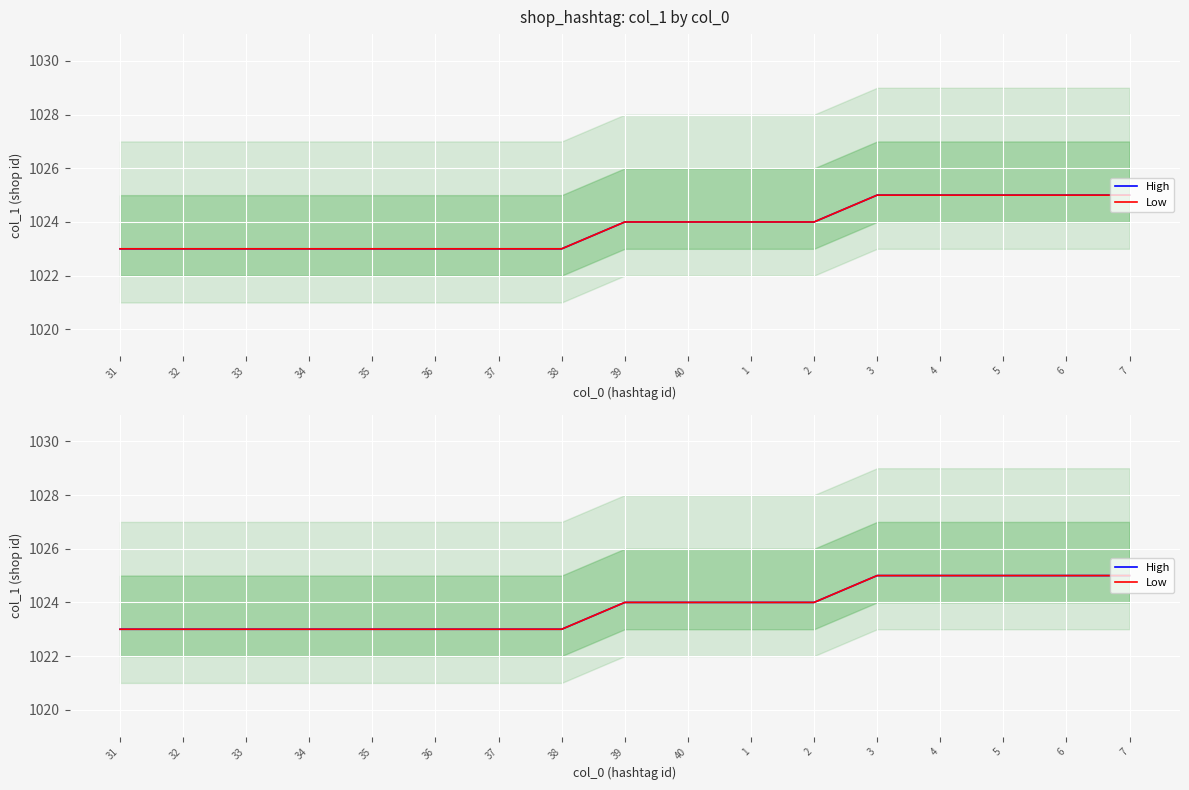

What is the difference between the maximum and minimum values in the High series?

2